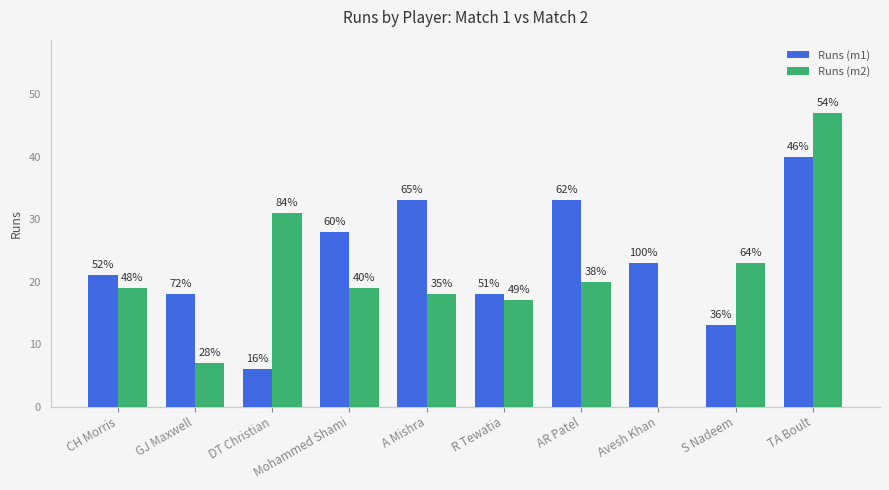

What are all the series names shown in the legend?

Runs (m1), Runs (m2)